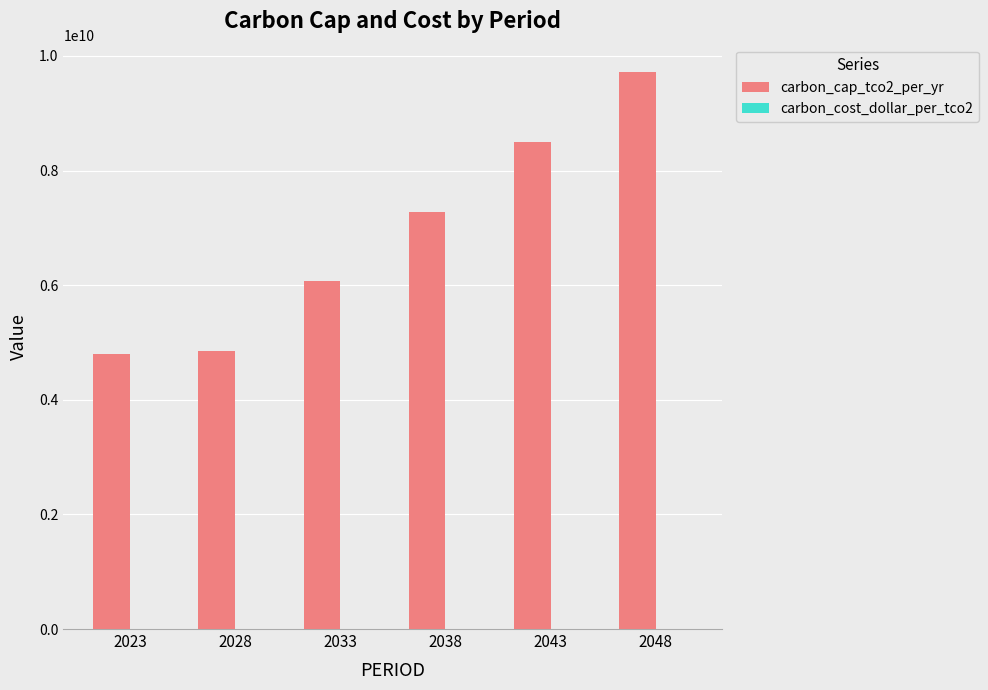

The value at 2023 is 1550376176.7. True or false?

False